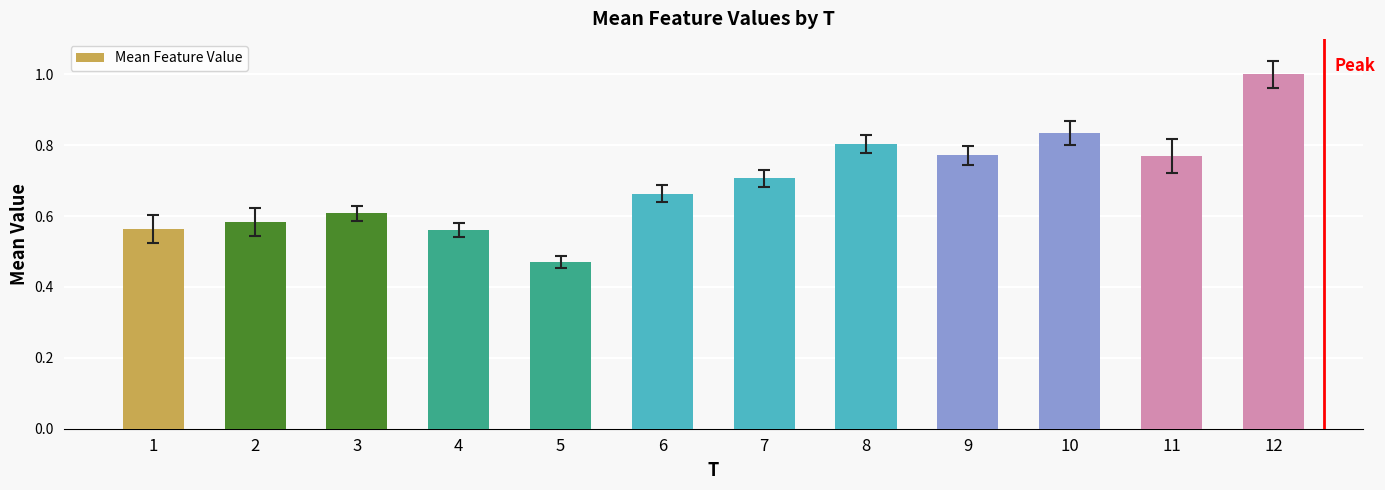

What is the change in value from 5 to 8?

+0.3